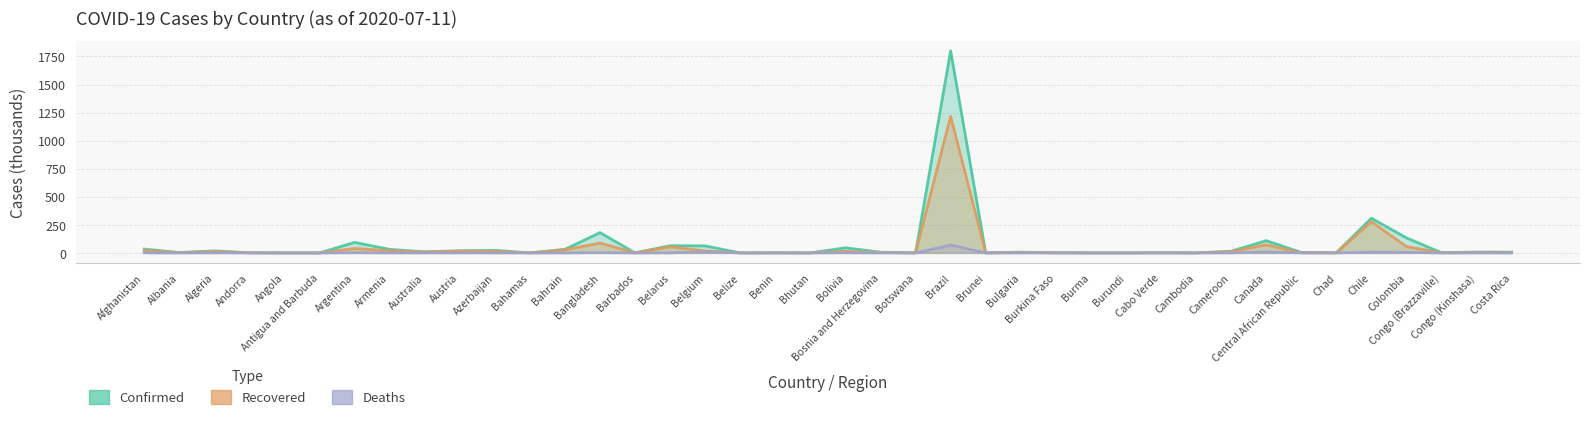

Reading left to right, extract all data points from this chart.

Confirmed: 34.4	3.4	18.2	0.9	0.5	0.1	94.1	31.4	9.6	18.8	23.0	0.1	32.0	181.1	0.1	64.6	62.5	0.0	1.3	0.1	45.6	6.4	0.3	1800.8	0.1	7.0	1.0	0.3	0.2	1.6	0.1	14.9	109.0	4.3	0.9	309.3	134.0	2.0	7.9	6.8
Recovered: 21.1	1.9	13.1	0.8	0.1	0.1	39.0	19.4	7.7	16.9	14.1	0.1	27.2	88.0	0.1	54.3	17.2	0.0	0.3	0.1	13.9	3.0	0.0	1217.4	0.1	3.3	0.9	0.3	0.1	0.7	0.1	11.5	72.5	1.1	0.8	278.1	56.3	0.6	3.5	2.1
Deaths: 1.0	0.1	1.0	0.1	0.0	0.0	1.8	0.6	0.1	0.7	0.3	0.0	0.1	2.3	0.0	0.5	9.8	0.0	0.0	0.0	1.7	0.2	0.0	70.4	0.0	0.3	0.1	0.0	0.0	0.0	0.0	0.4	8.8	0.1	0.1	6.8	5.0	0.0	0.2	0.0